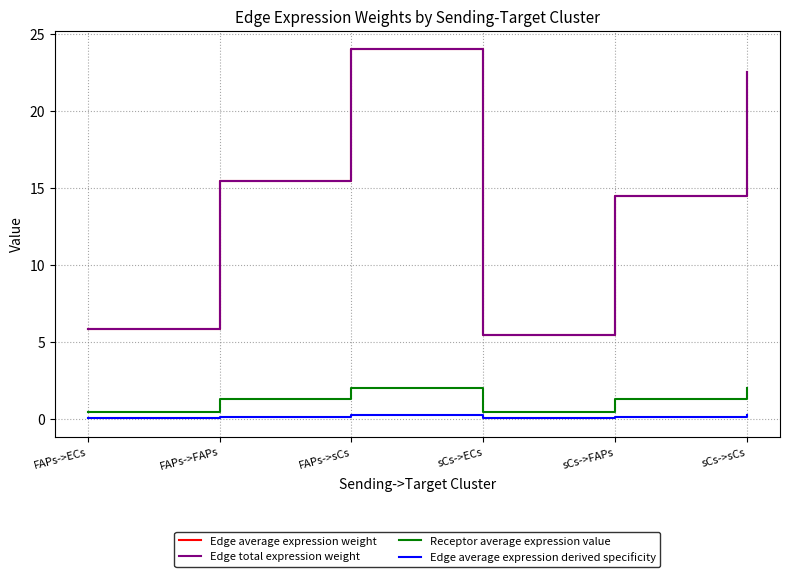

Does the chart have visible grid lines?

Yes